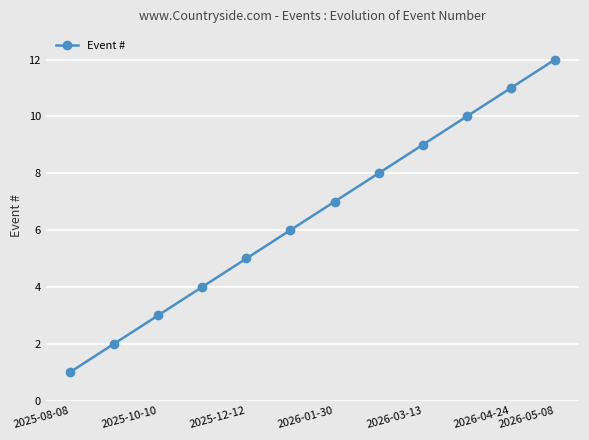

What is the difference between the second highest and second lowest values?

9